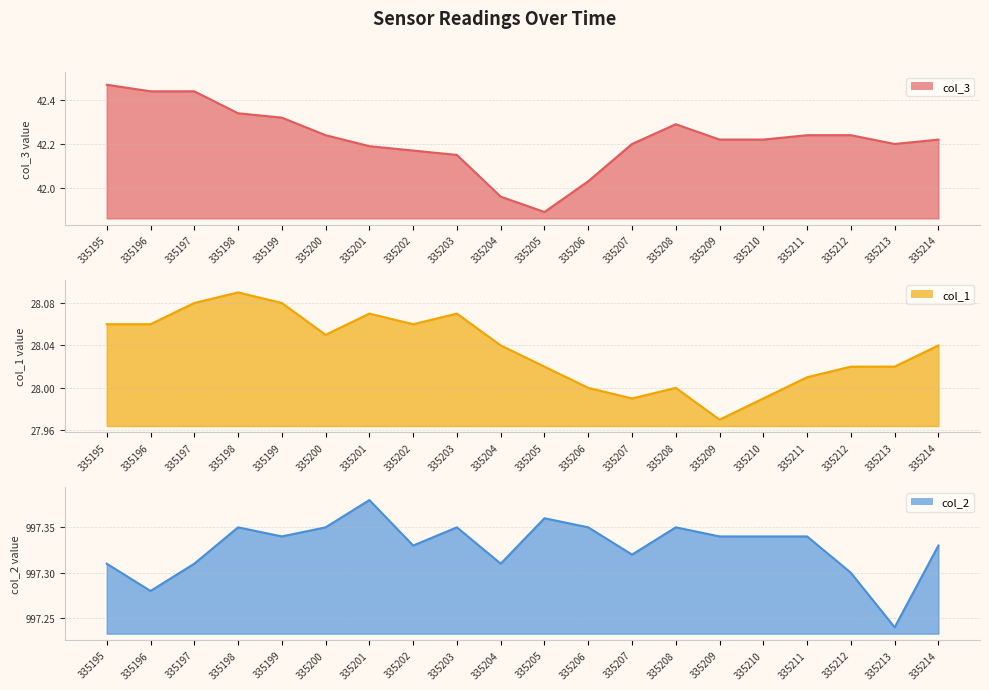

What is the value of the col_1 line point at the 6th from the left?

28.1